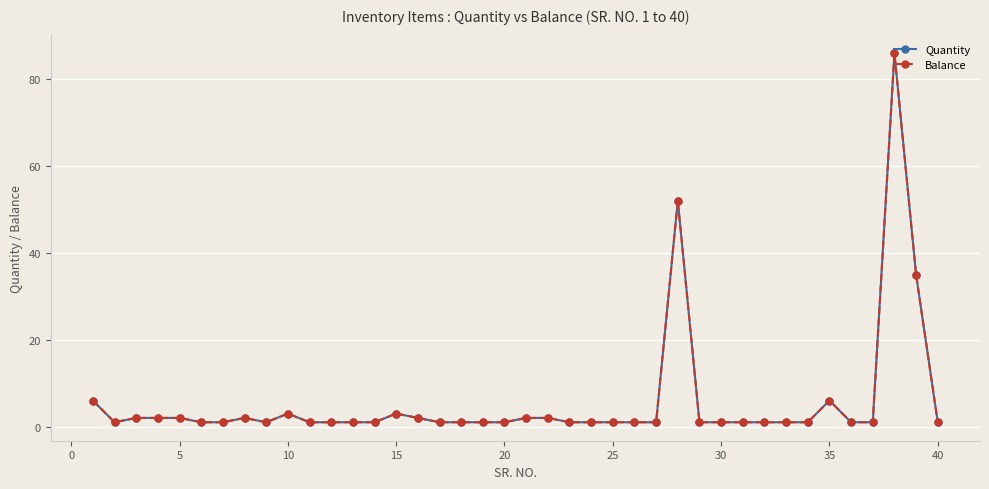

Is this an area chart (filled region under the line)?

No